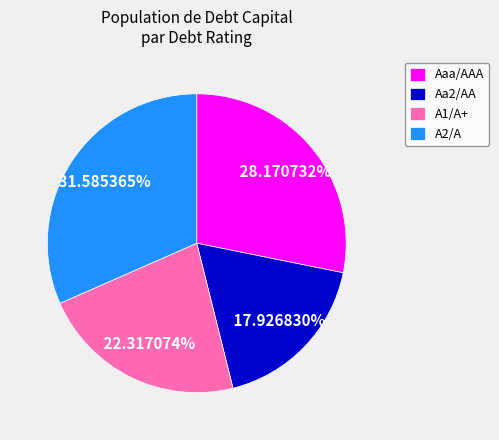

Does any single category account for the majority?

No